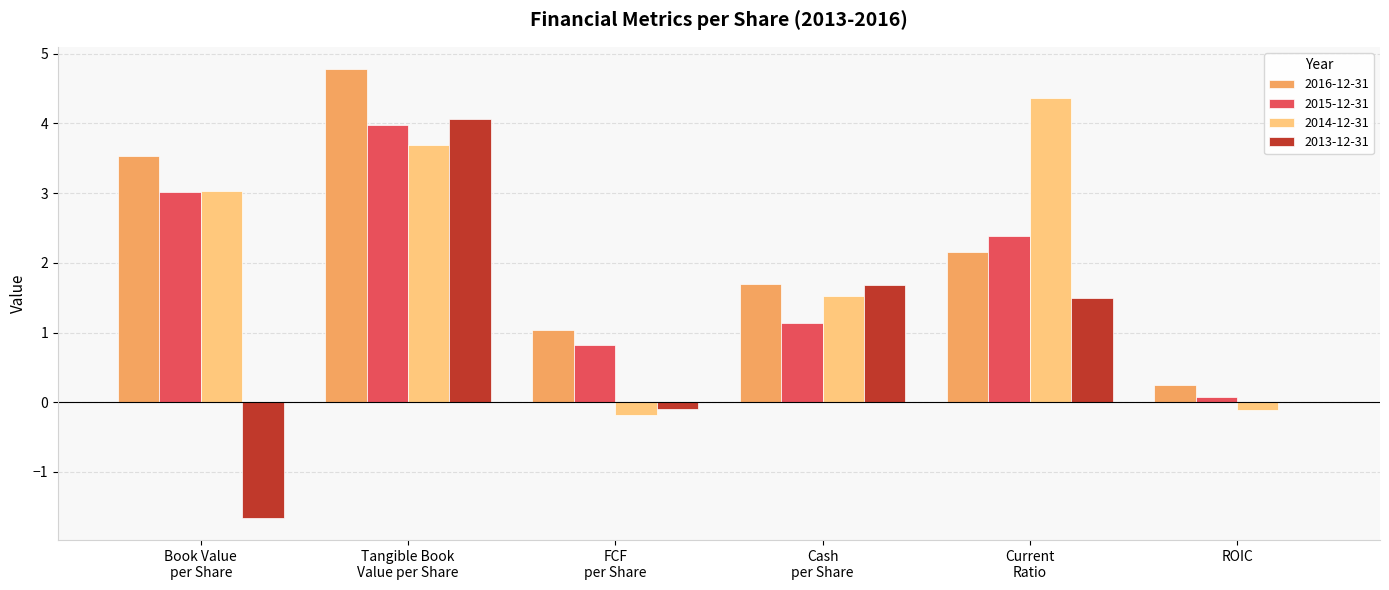

Reading left to right, list all the values displayed in this chart.

2016-12-31: Book Value
per Share=3.5	Tangible Book
Value per Share=4.8	FCF
per Share=1.0	Cash
per Share=1.7	Current
Ratio=2.1	ROIC=0.2
2015-12-31: Book Value
per Share=3.0	Tangible Book
Value per Share=4.0	FCF
per Share=0.8	Cash
per Share=1.1	Current
Ratio=2.4	ROIC=0.1
2014-12-31: Book Value
per Share=3.0	Tangible Book
Value per Share=3.7	FCF
per Share=-0.2	Cash
per Share=1.5	Current
Ratio=4.4	ROIC=-0.1
2013-12-31: Book Value
per Share=-1.7	Tangible Book
Value per Share=4.1	FCF
per Share=-0.1	Cash
per Share=1.7	Current
Ratio=1.5	ROIC=0.0